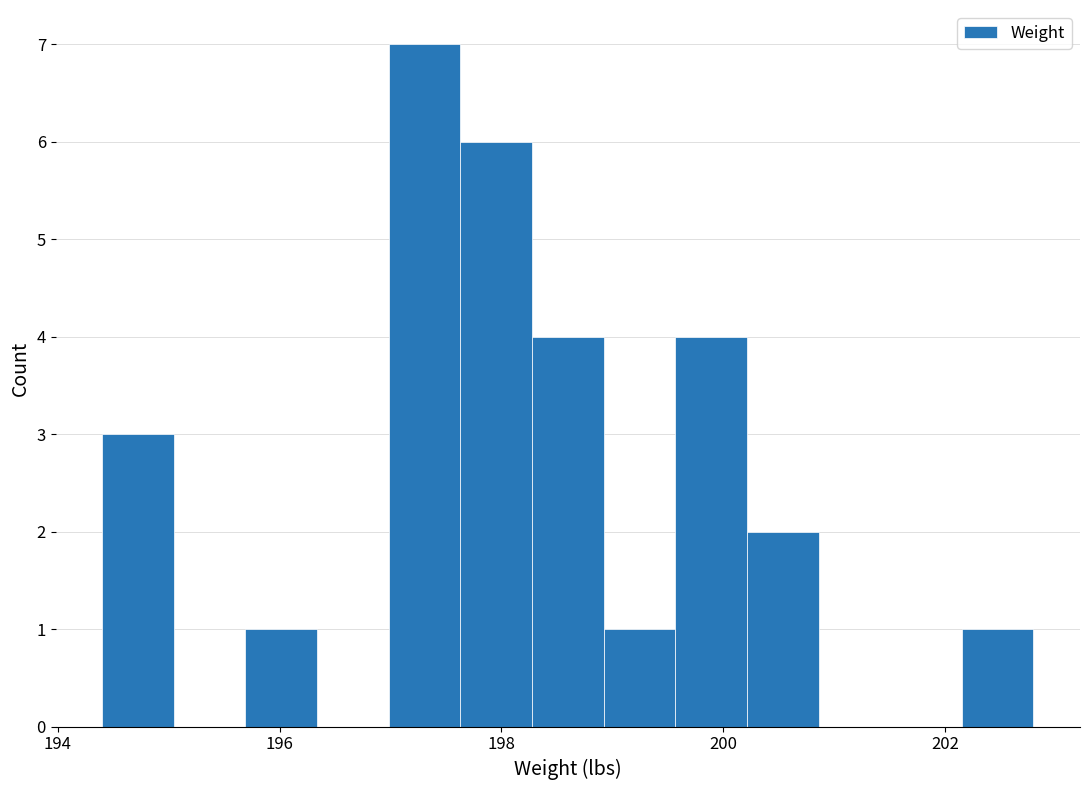

Read against the x-axis, roughly where is the centre of the tallest bar?

197.4